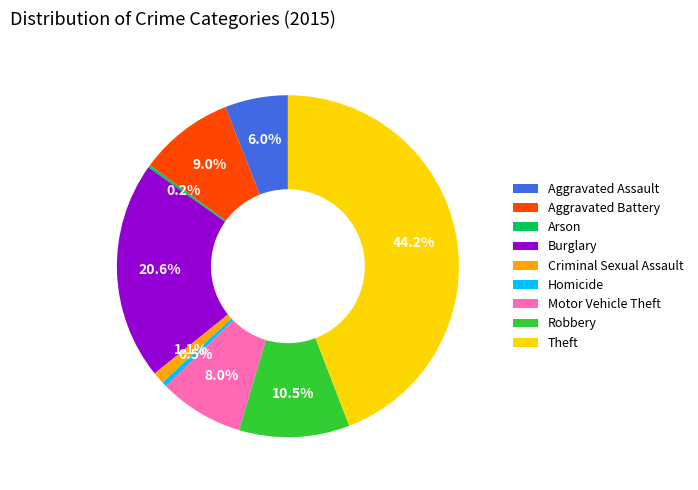

Combined, do Criminal Sexual Assault and Aggravated Battery account for over 50%?

No